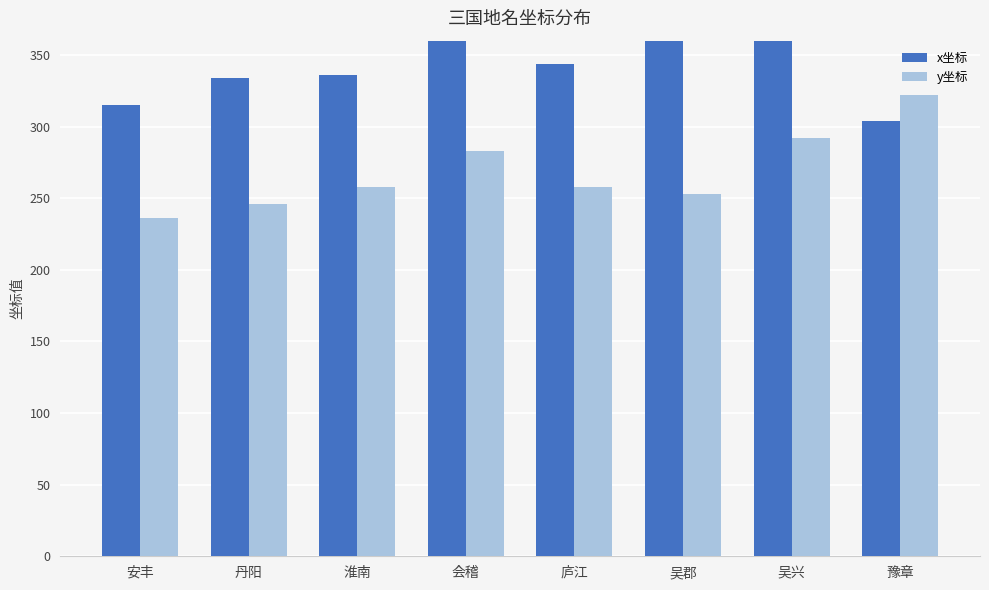

What is the label of the 5th bar from the right?

会稽